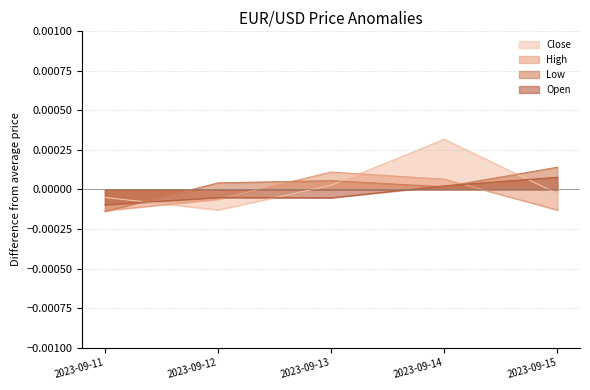

At which category is the sum across all series the highest?

2023-09-14